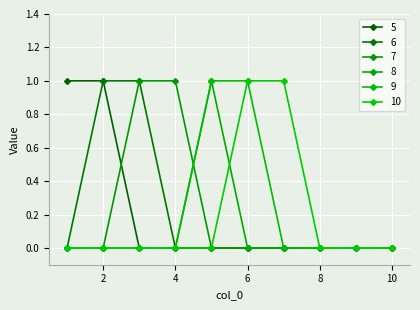

Does the chart have visible grid lines?

Yes